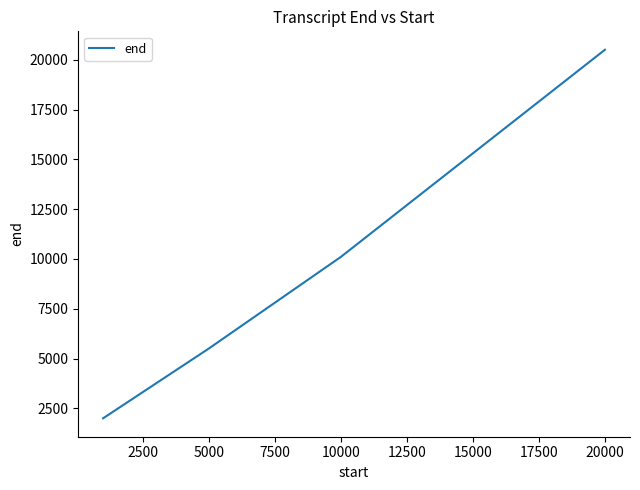

What is the sum of all values?

38100